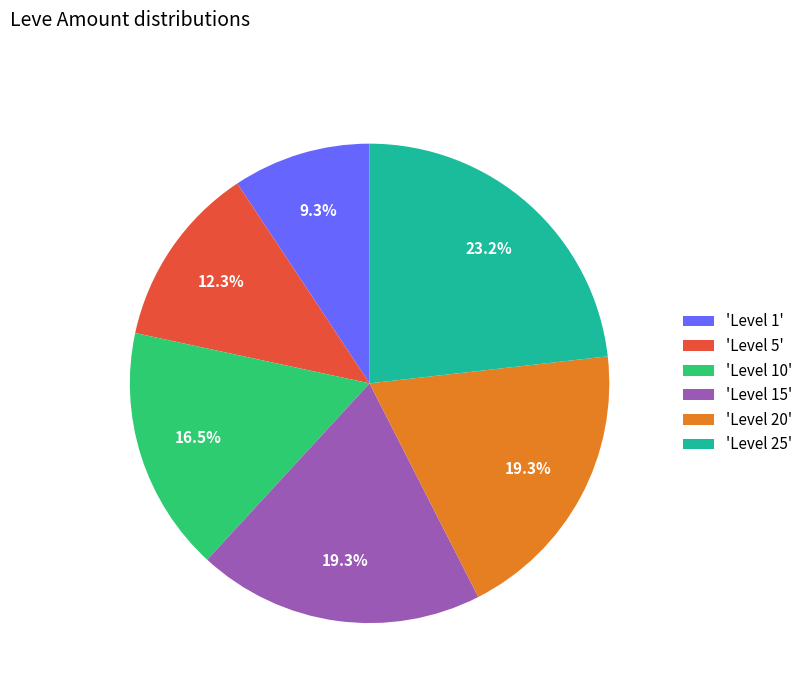

What is the smallest slice in the pie chart?

'Level 1'